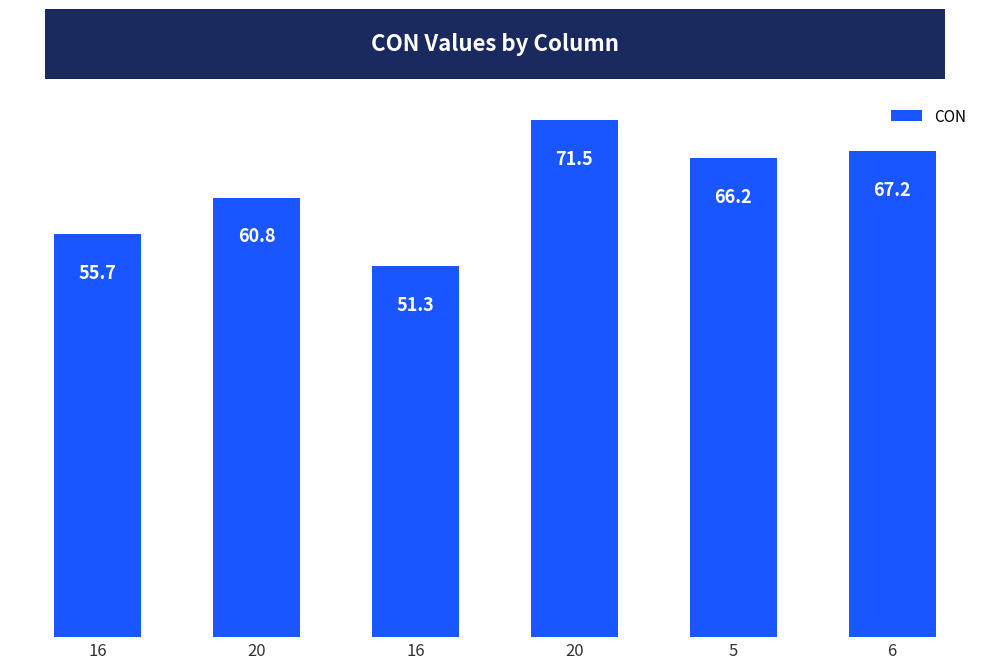

How many values are below 66?

3